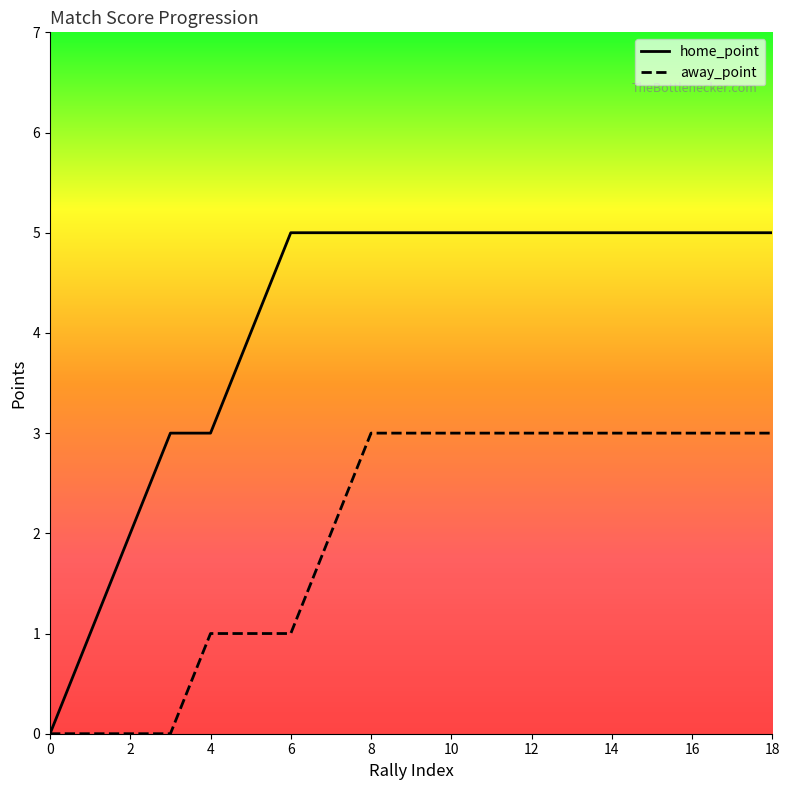

At how many categories does at least one series exceed 4?

13